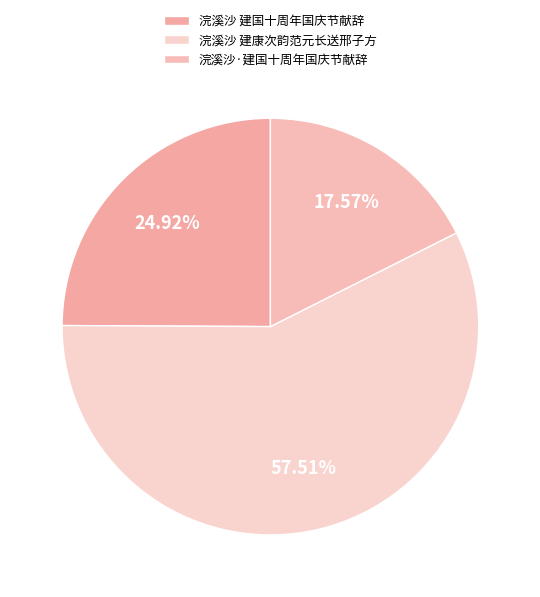

To the nearest percent, what percentage of the pie is 浣溪沙·建国十周年国庆节献辞?

18%